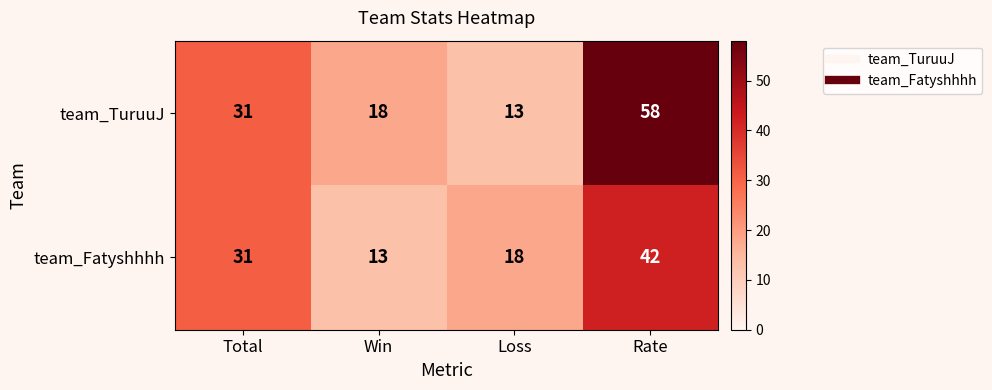

What is the total value across all series at Total?

62